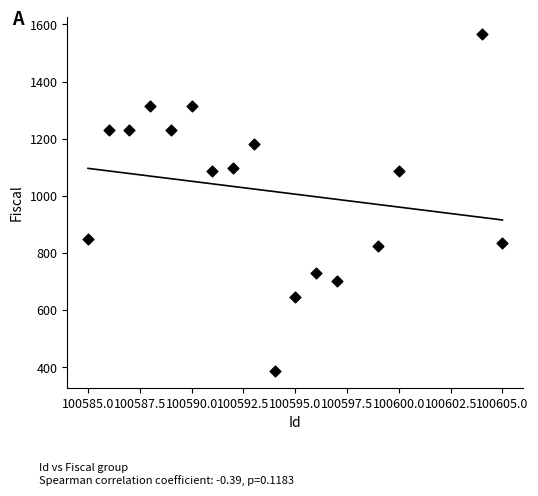

What is the range of X values (max minus min)?

20